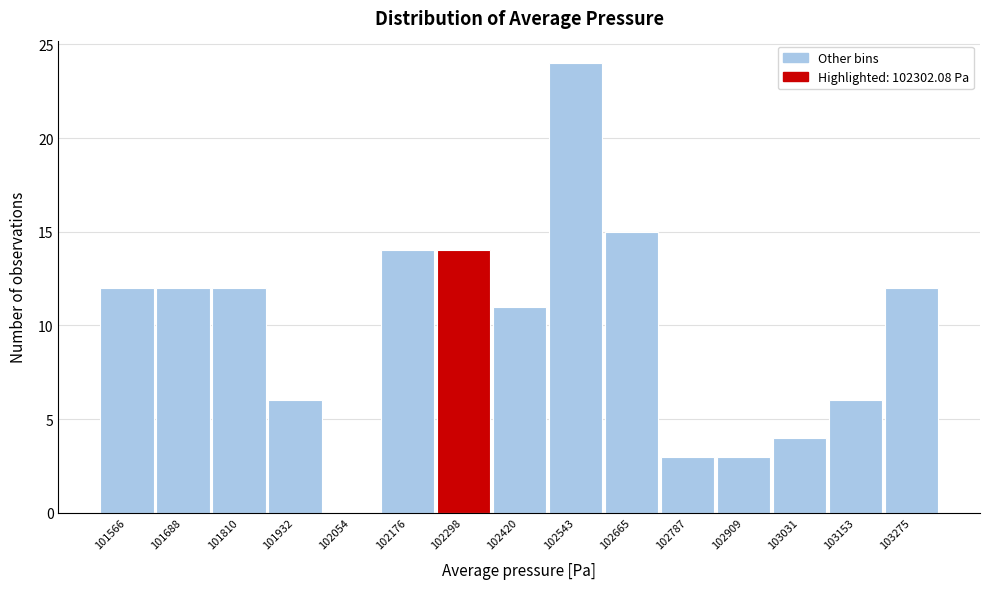

Reading left to right, extract all data points from this chart.

101566=12	101688=12	101810=12	101932=6	102054=0	102176=14	102298=14	102420=11	102543=24	102665=15	102787=3	102909=3	103031=4	103153=6	103275=12